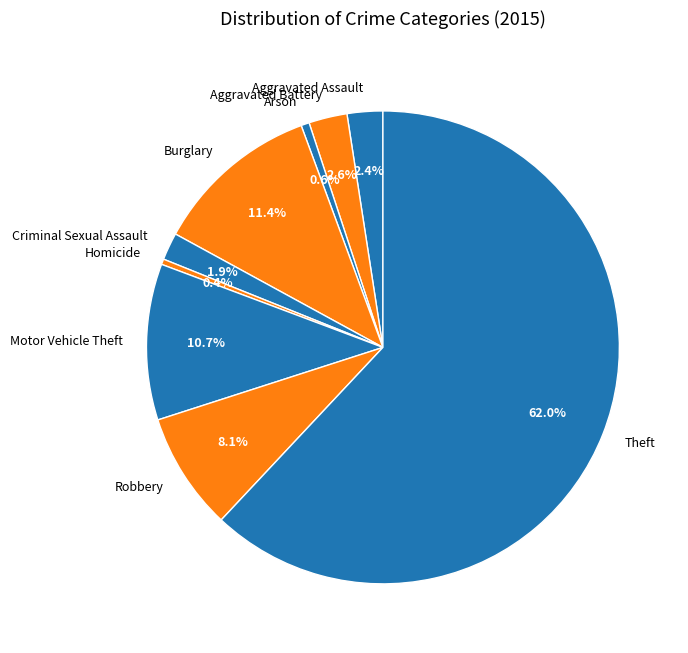

To the nearest percent, what percentage of the pie is Robbery?

8%